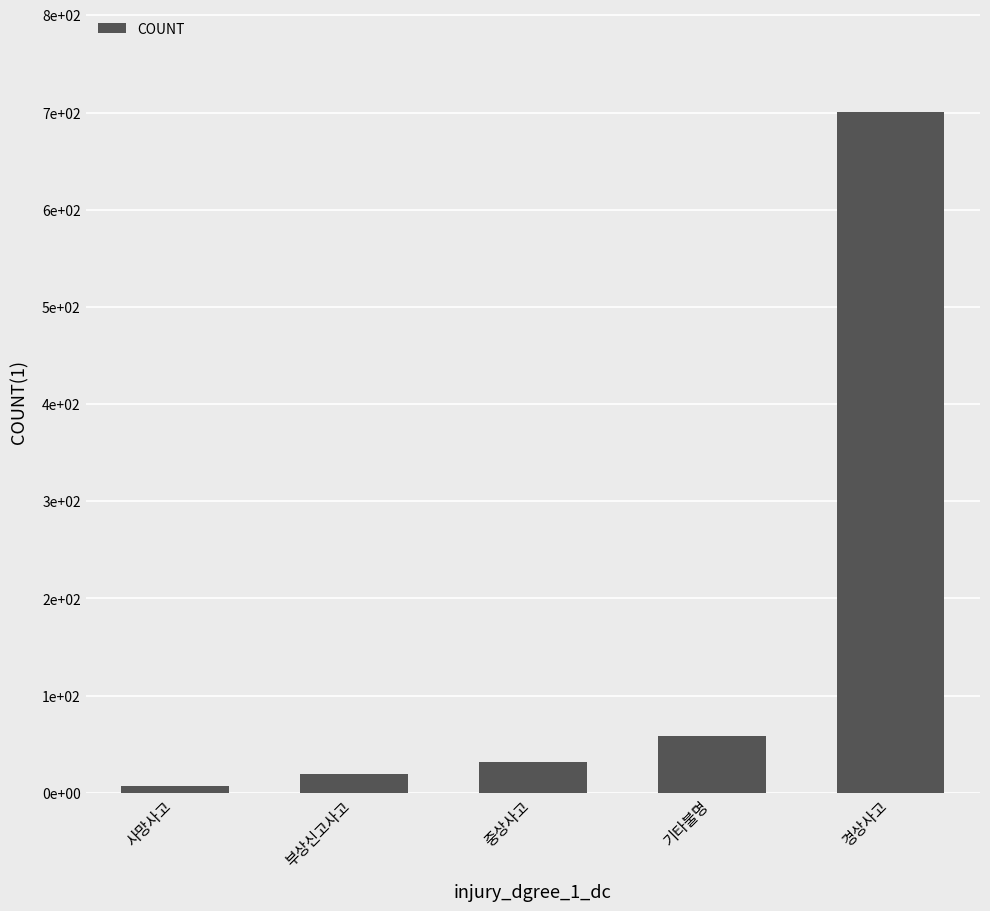

The value at 중상사고 is 32. True or false?

True